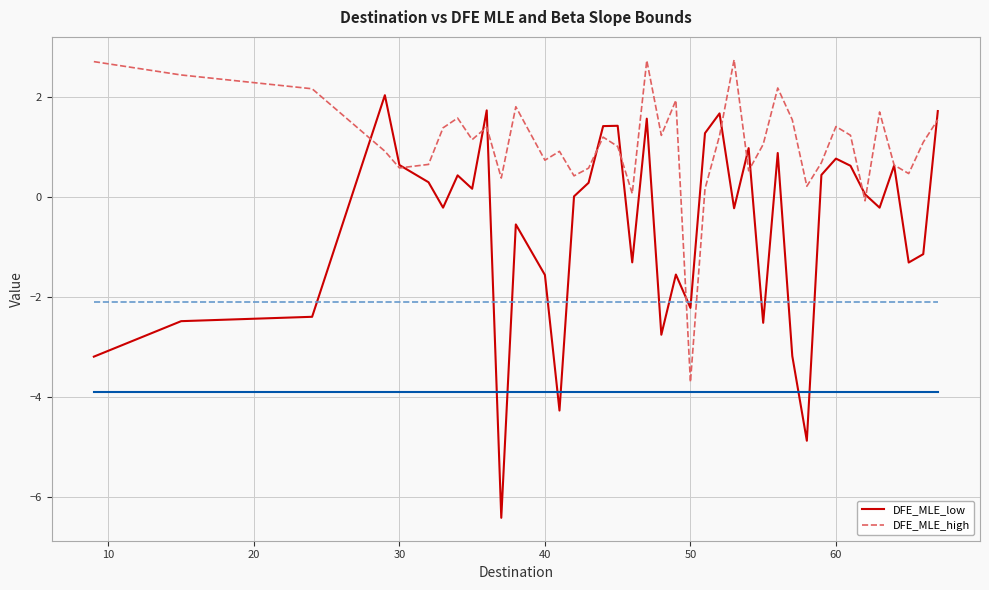

Which series has the widest spread of values?

DFE_MLE_low